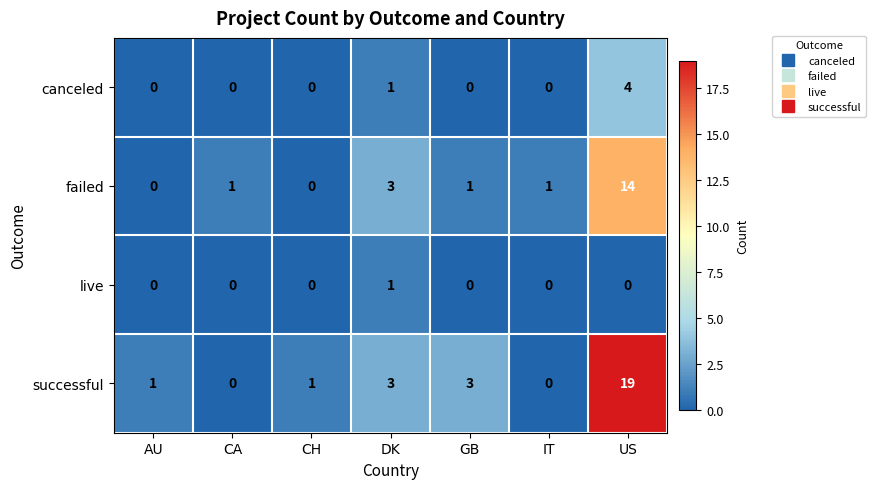

What is the maximum value for canceled?

4